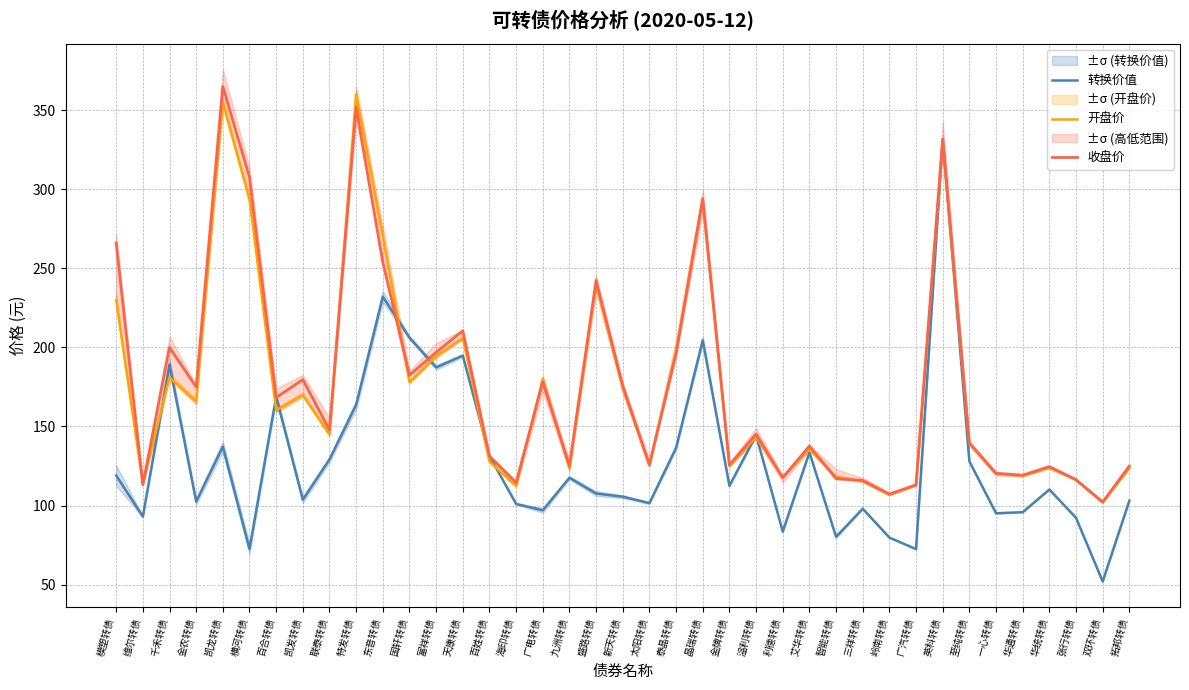

True or false: 开盘价 has a value of 240.0 at 盛路转债.

True